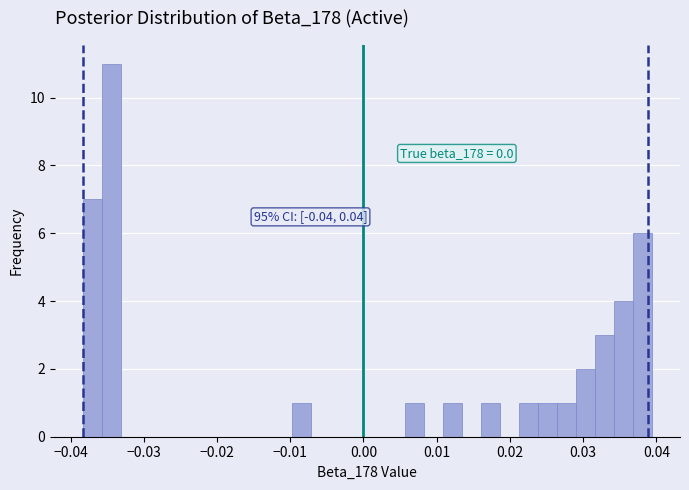

Read against the x-axis, roughly where is the centre of the tallest bar?

-0.034